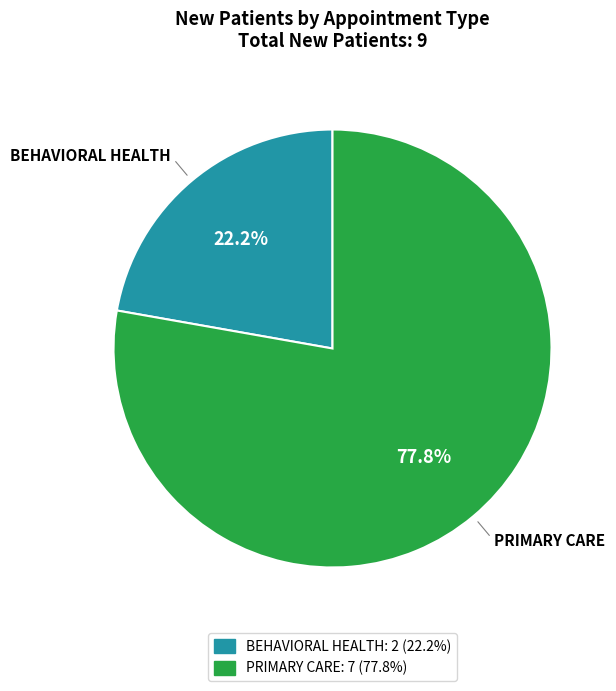

What is the smallest slice in the pie chart?

BEHAVIORAL HEALTH